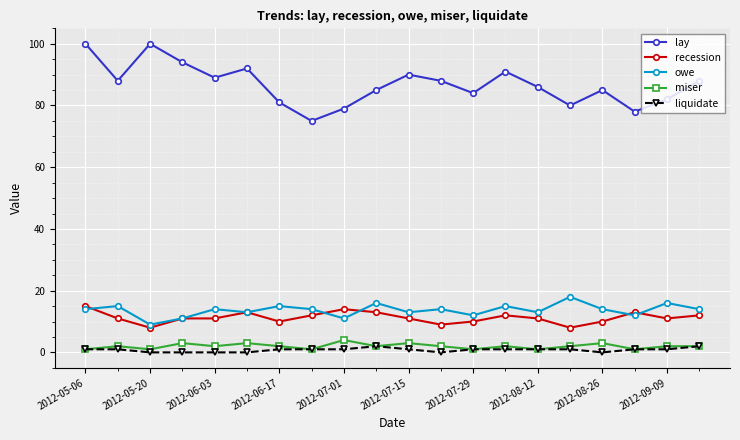

At how many categories does at least one series exceed 58?

20